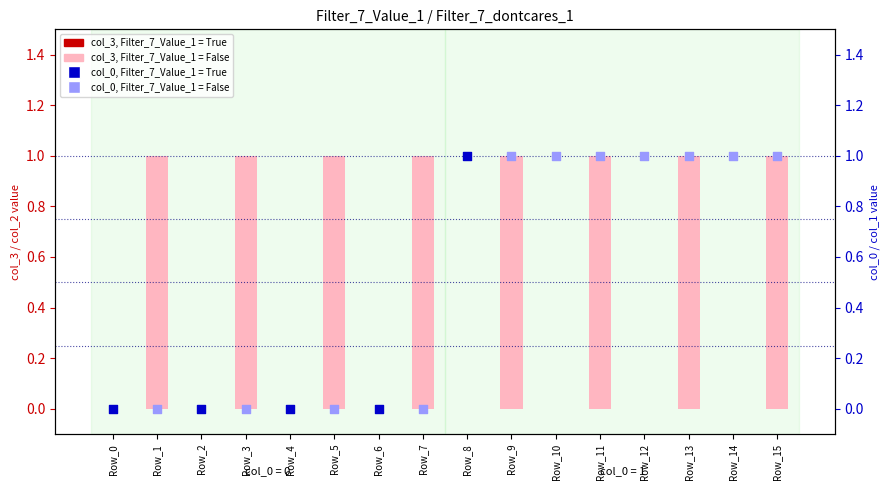

Is the value of col_3, Filter_7_Value_1 = True at Row_11 greater than the value of col_0, Filter_7_Value_1 = True at Row_11?

No